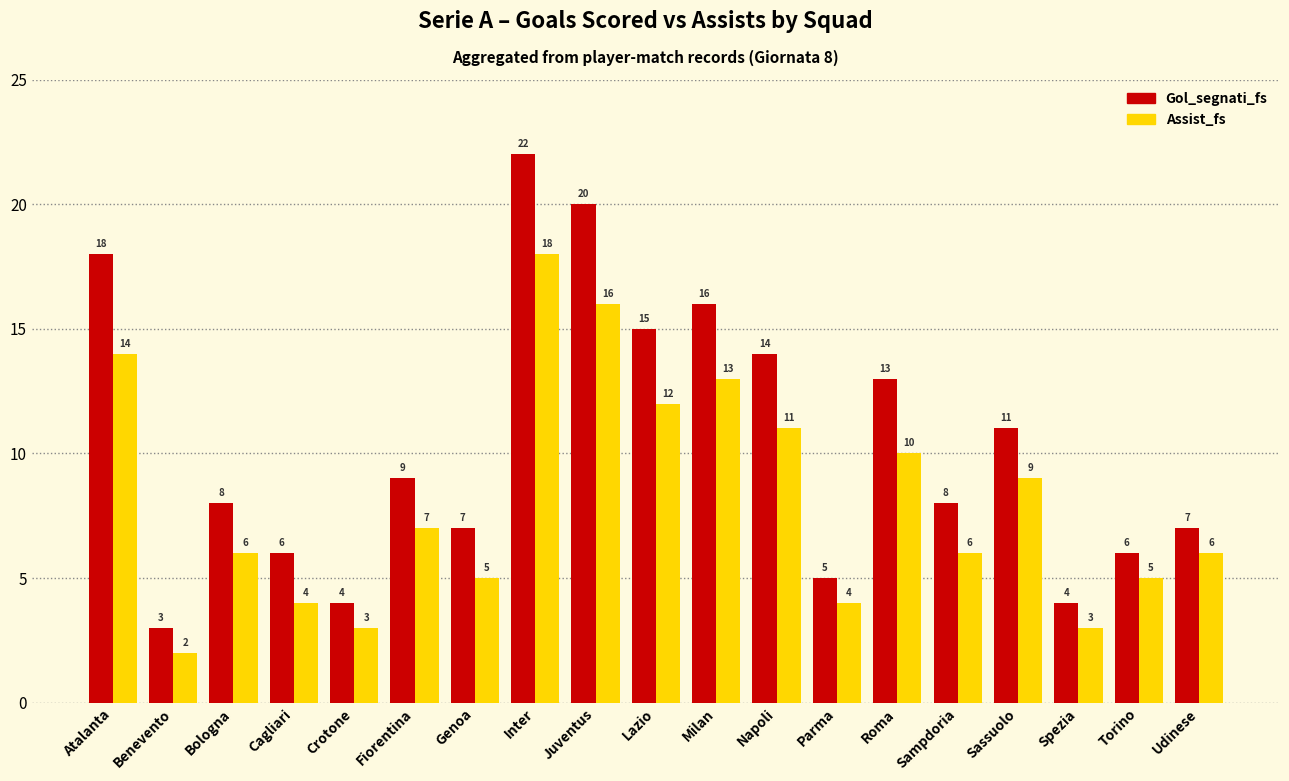

How many data points in Assist_fs are less than 6?

7